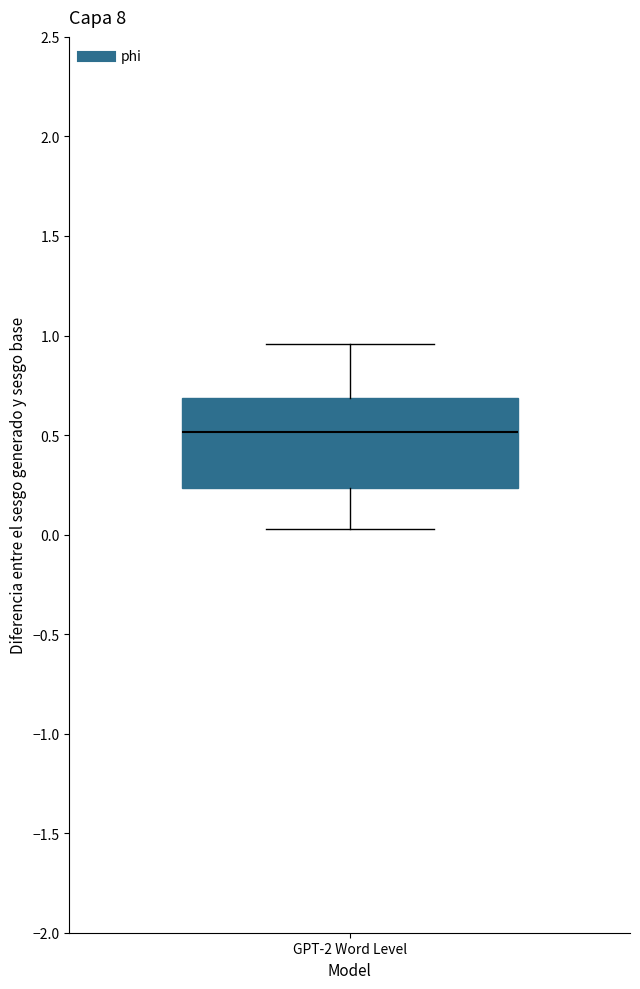

Transcribe this box plot: give where the median line is, the range the box spans, and where the two whiskers end, as read against the y-axis. The values are not printed on the chart, so give them approximately, as read against the axis.

median 0.50, box 0.25 to 0.70, whiskers 0.05 to 0.95